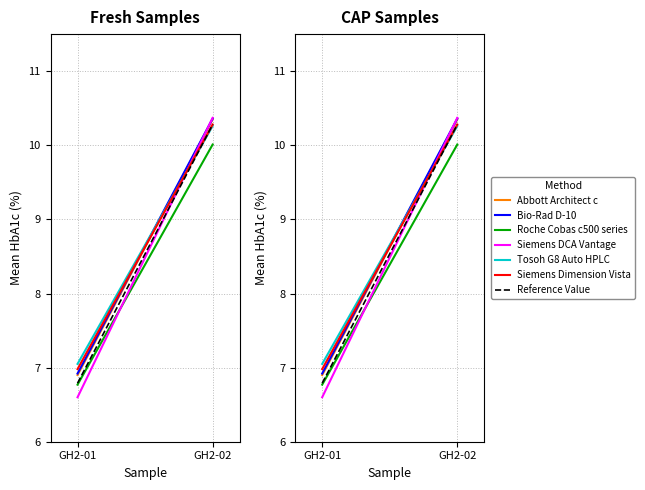

Rank the series by their maximum value, from highest to lowest.

Siemens DCA Vantage, Bio-Rad D-10, Abbott Architect c, Siemens Dimension Vista, Tosoh G8 Auto HPLC, Roche Cobas c500 series